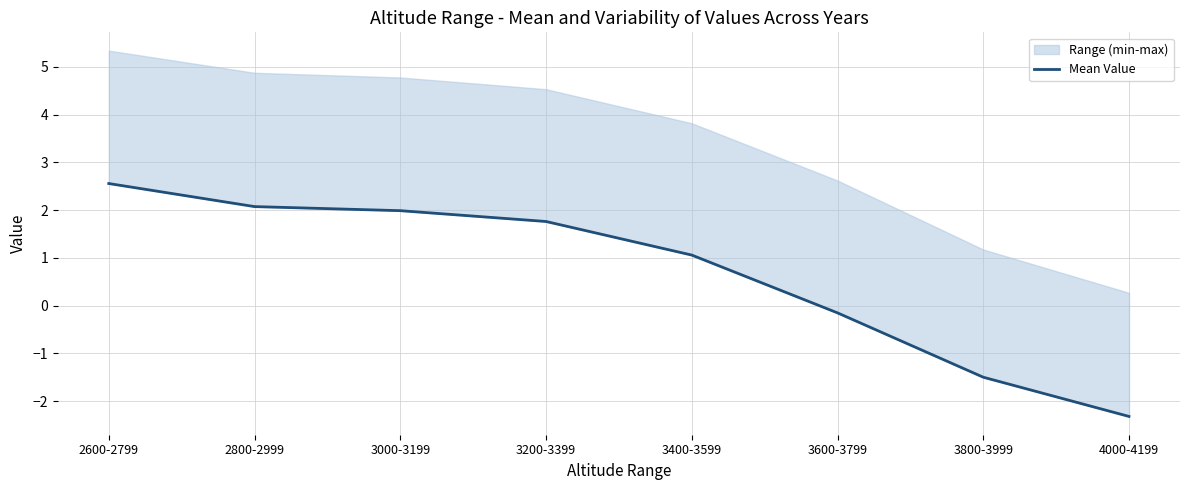

Reading right to left, list all the values displayed in this chart.

-2.3	-1.5	-0.2	1.1	1.8	2.0	2.1	2.6